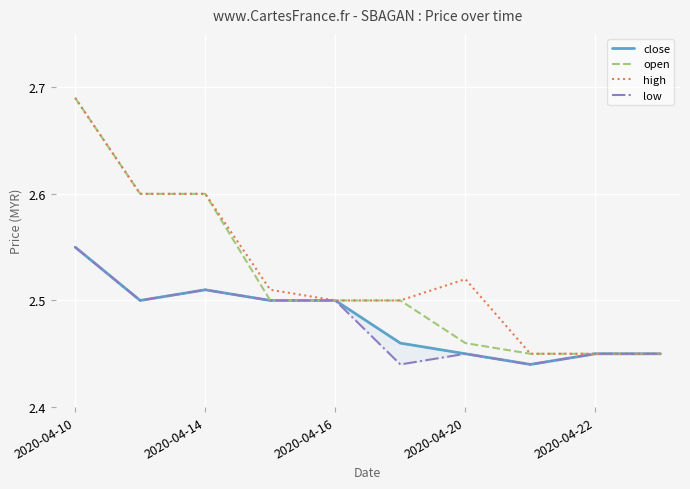

What is the approximate value of low at 2020-04-14?

2.5